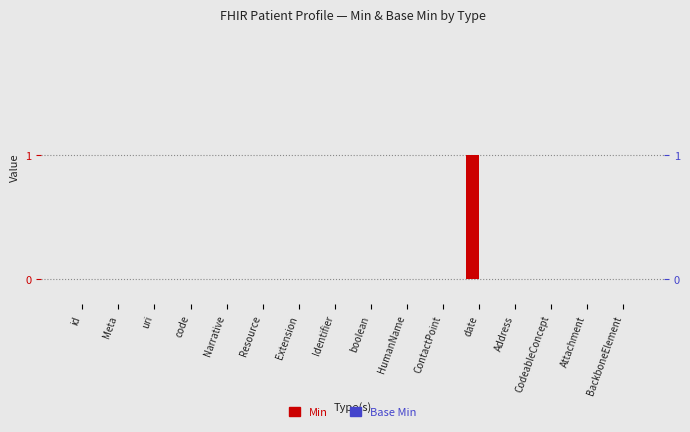

Is the value of Base Min at Meta greater than the value of Min at code?

No